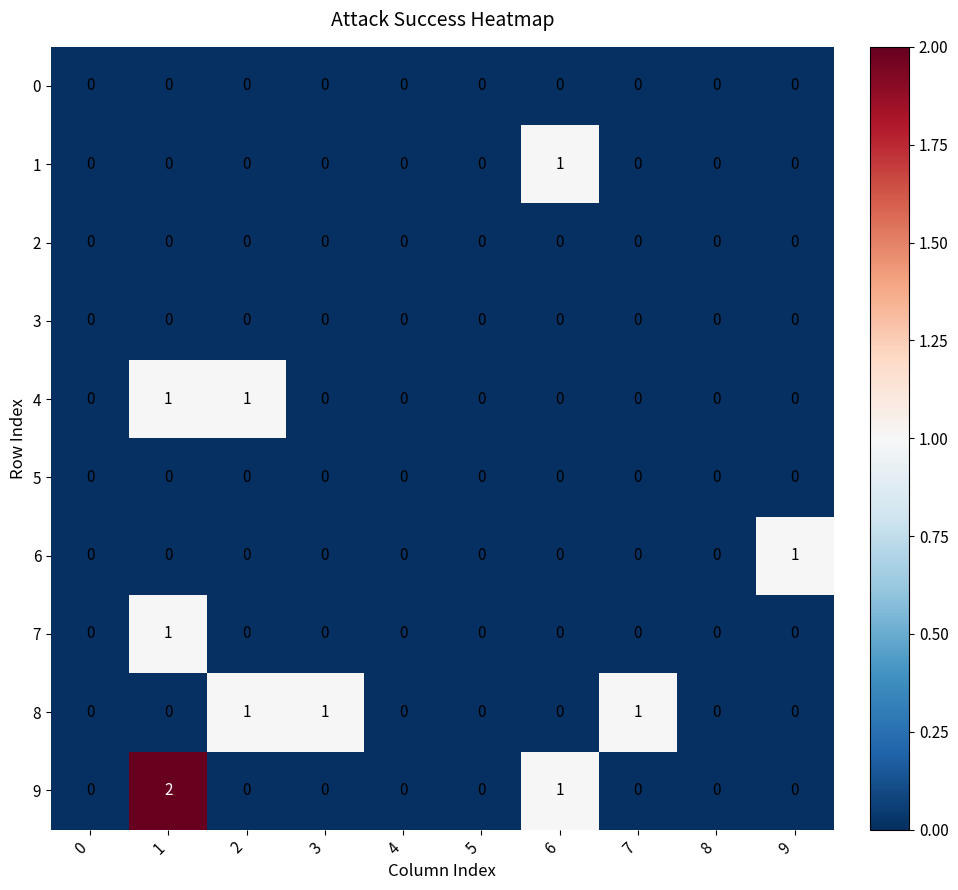

What is the total value across all series at 1?

4